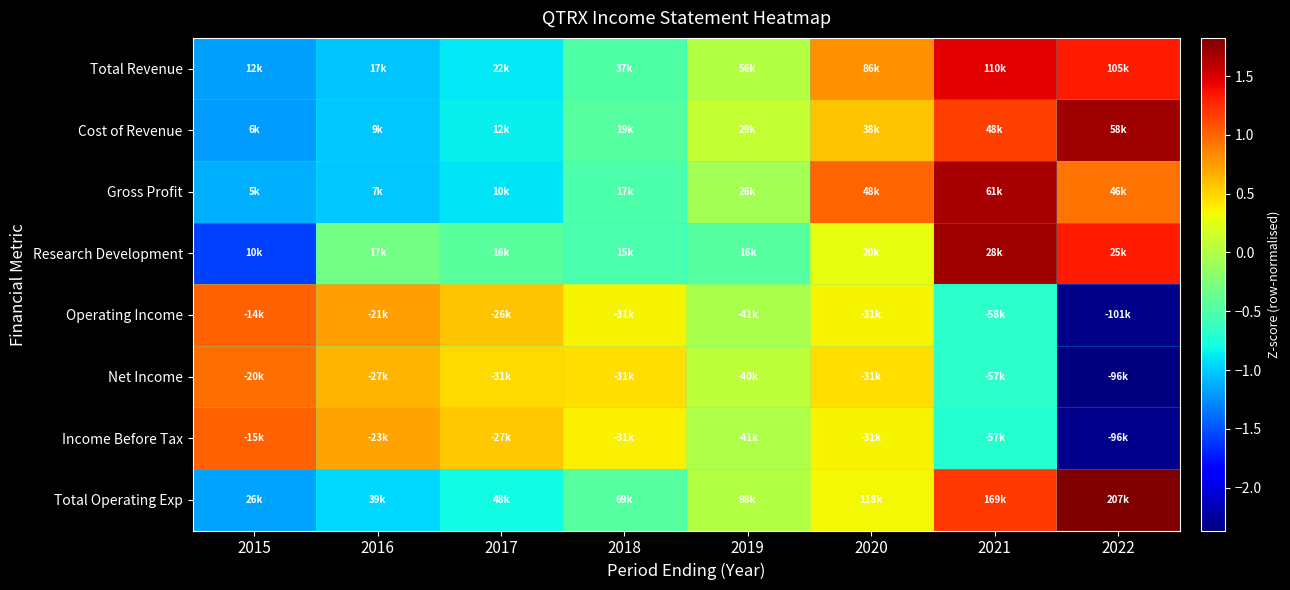

What is the total value across all series at 2019?

-0.4